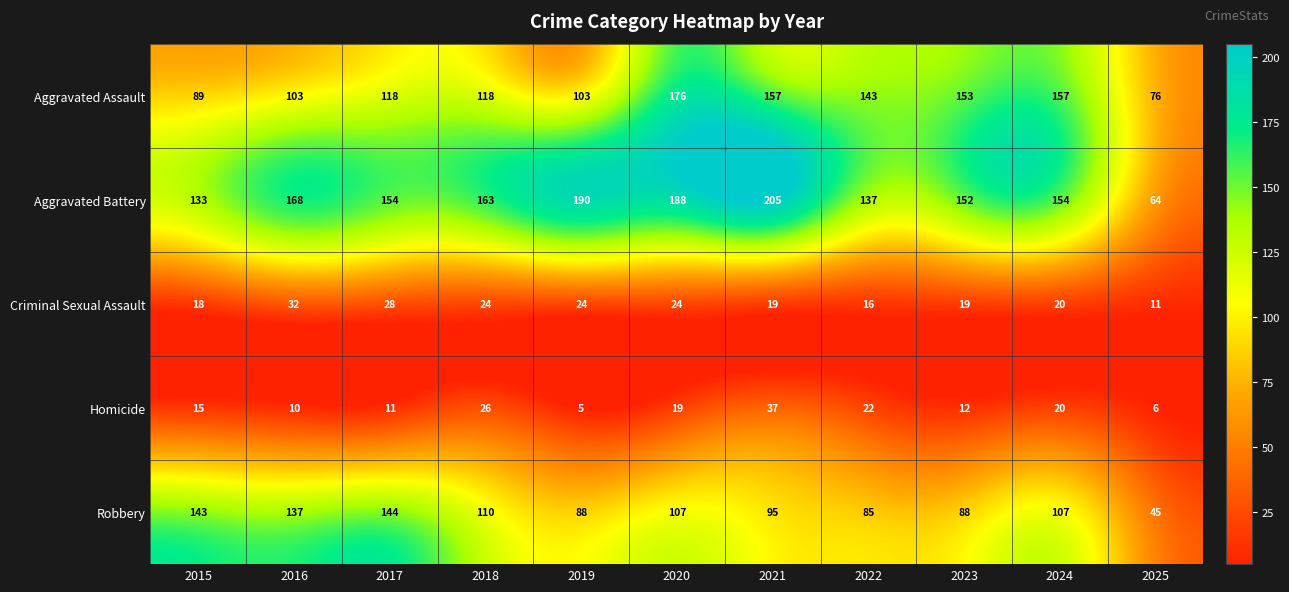

Which label corresponds to the smallest value in the chart?

2019